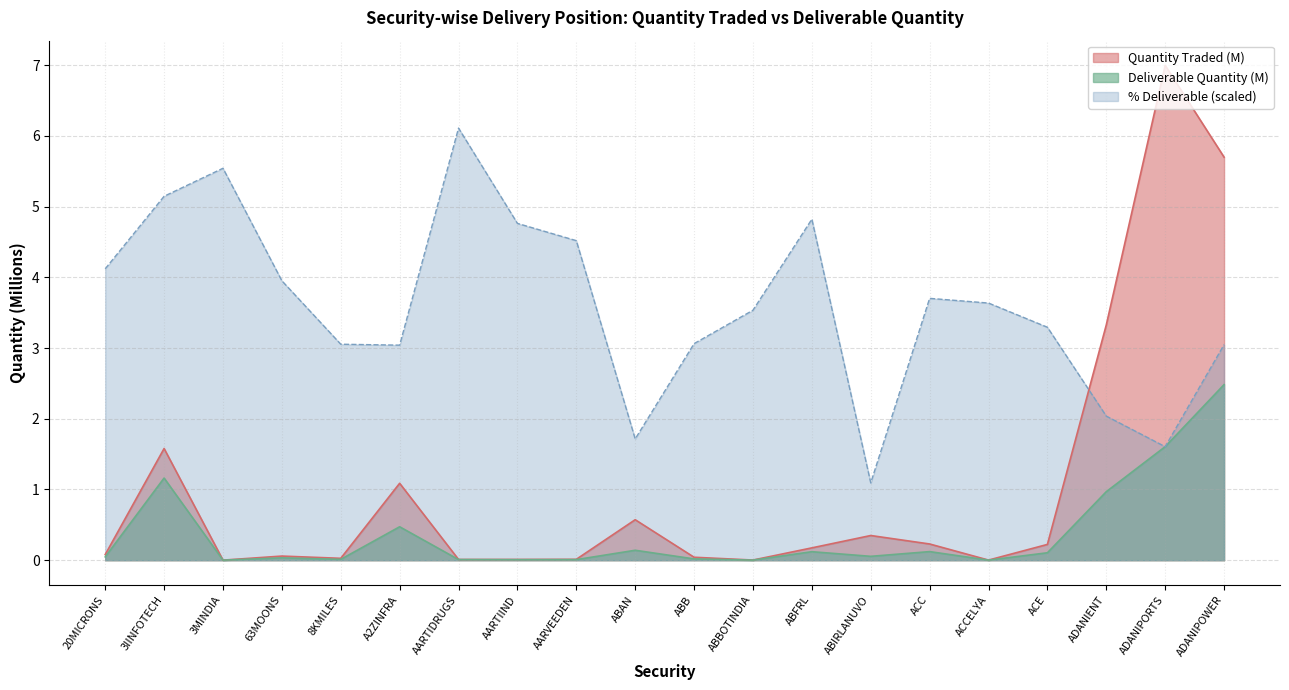

What are all the series names shown in the legend?

Quantity Traded (M), Deliverable Quantity (M), % Deliverable (scaled)